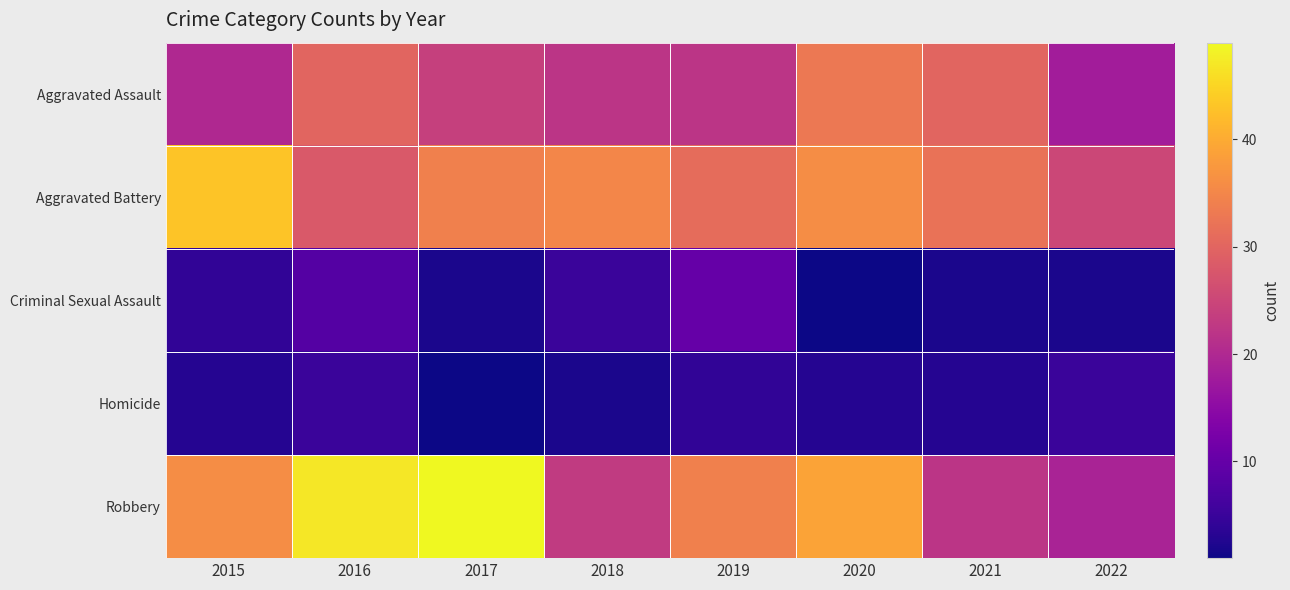

Between 2018 and 2016, which is larger?

2016